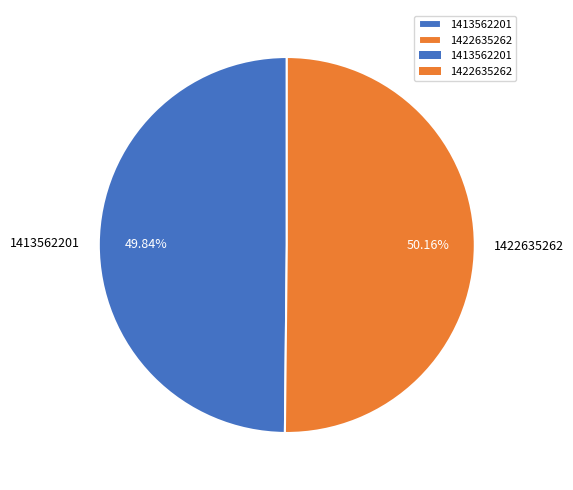

Does any single category account for the majority?

Yes